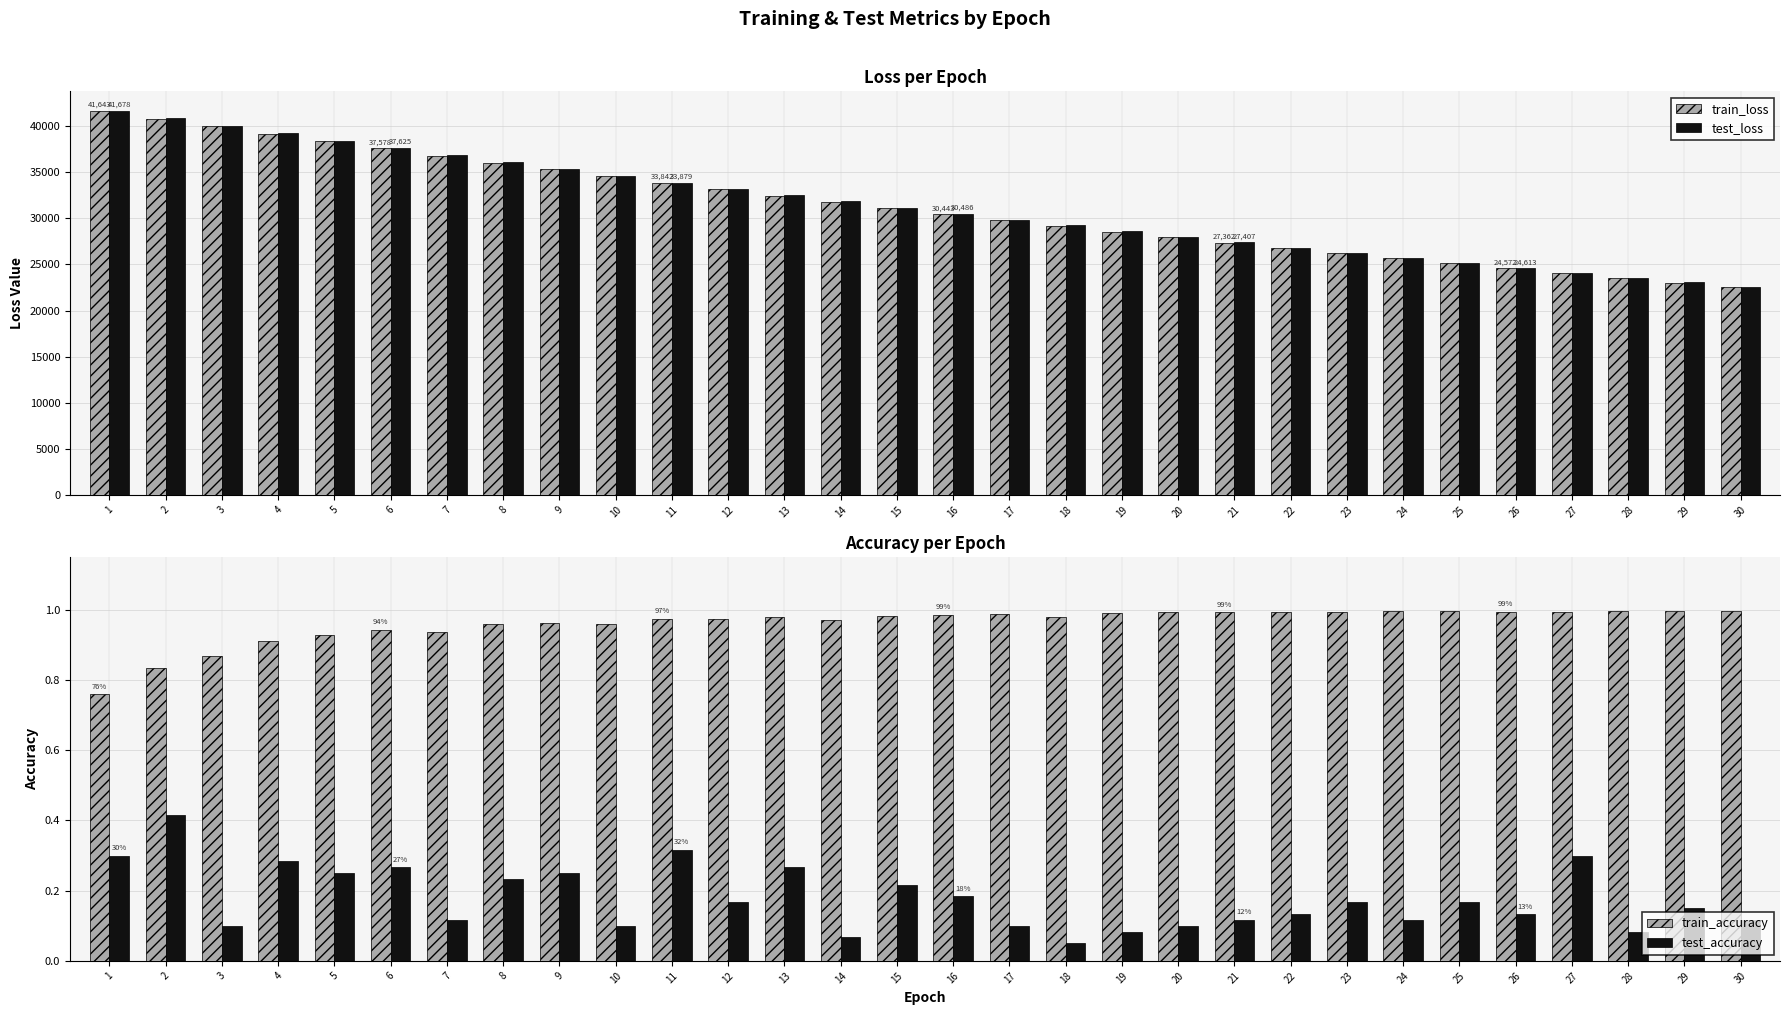

What are all the series names shown in the legend?

train_loss, test_loss, train_accuracy, test_accuracy